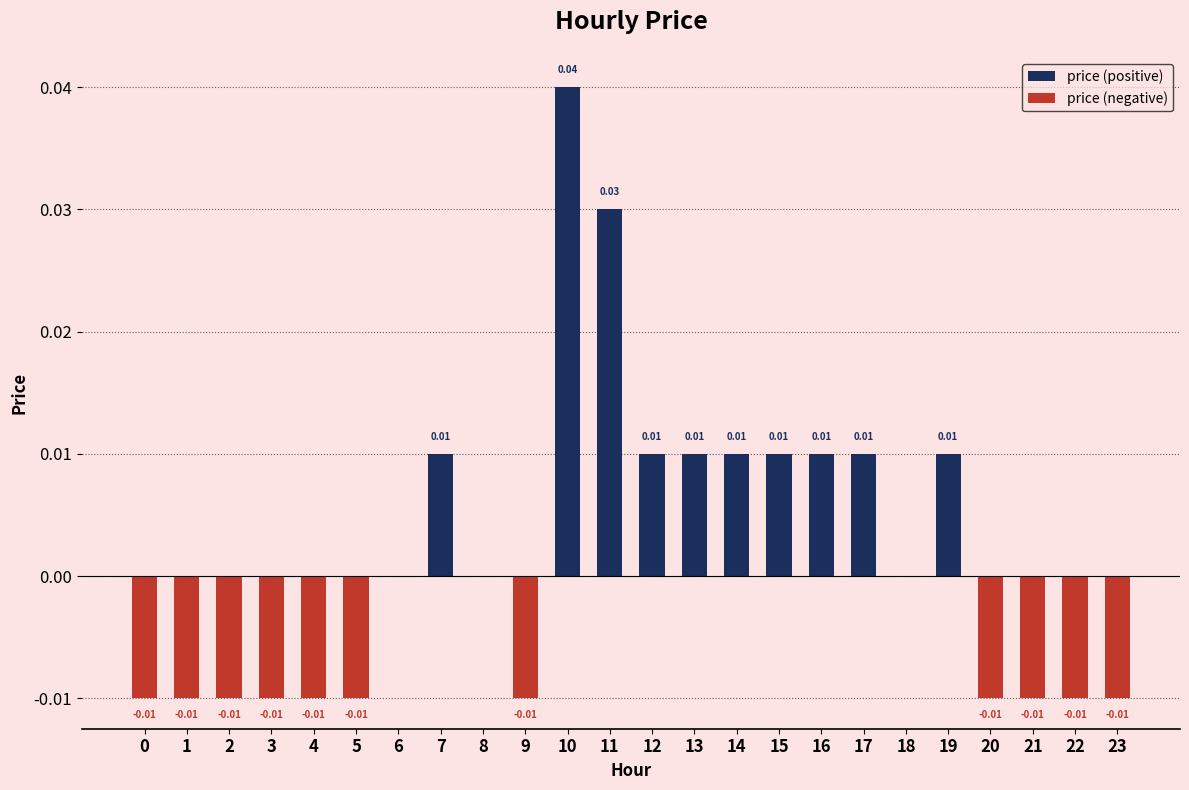

At how many categories does at least one series exceed 0?

10